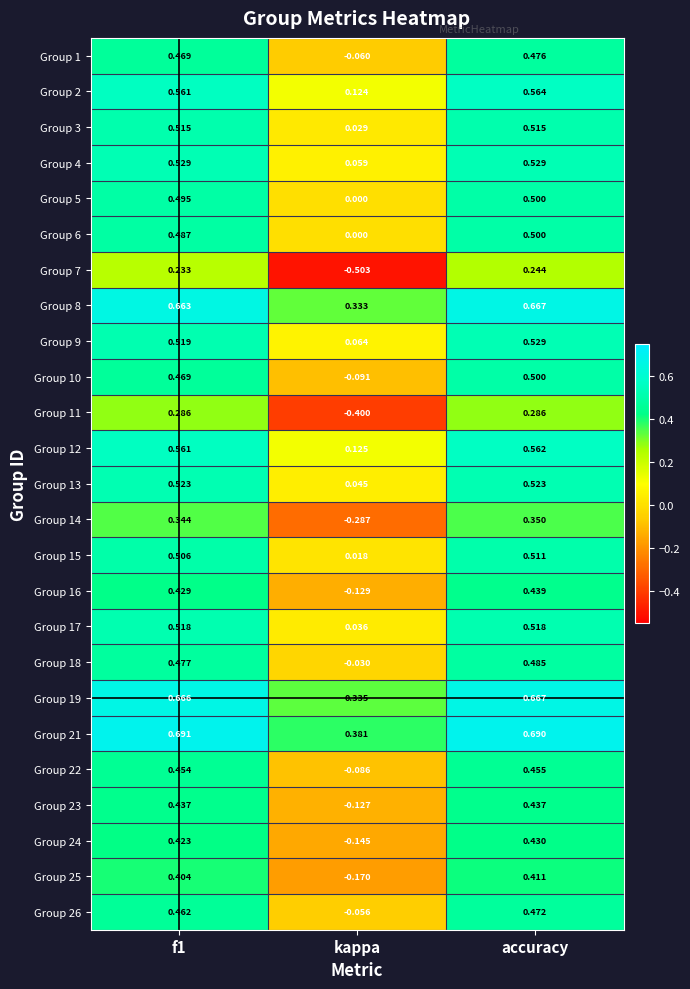

At which label is Group 25 closest to 0?

kappa